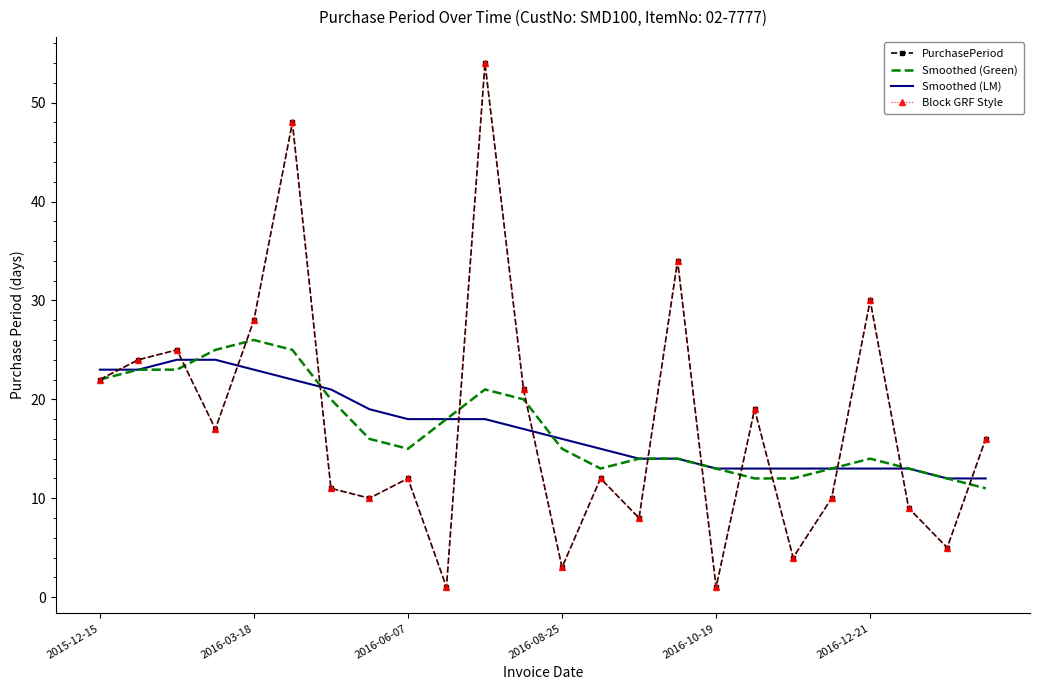

Reading left to right, what are all the values shown in this chart?

PurchasePeriod: 22	24	25	17	28	48	11	10	12	1	54	21	3	12	8	34	1	19	4	10	30	9	5	16
Smoothed (Green): 22	23	23	25	26	25	20	16	15	18	21	20	15	13	14	14	13	12	12	13	14	13	12	11
Smoothed (LM): 23	23	24	24	23	22	21	19	18	18	18	17	16	15	14	14	13	13	13	13	13	13	12	12
Block GRF Style: 22	24	25	17	28	48	11	10	12	1	54	21	3	12	8	34	1	19	4	10	30	9	5	16